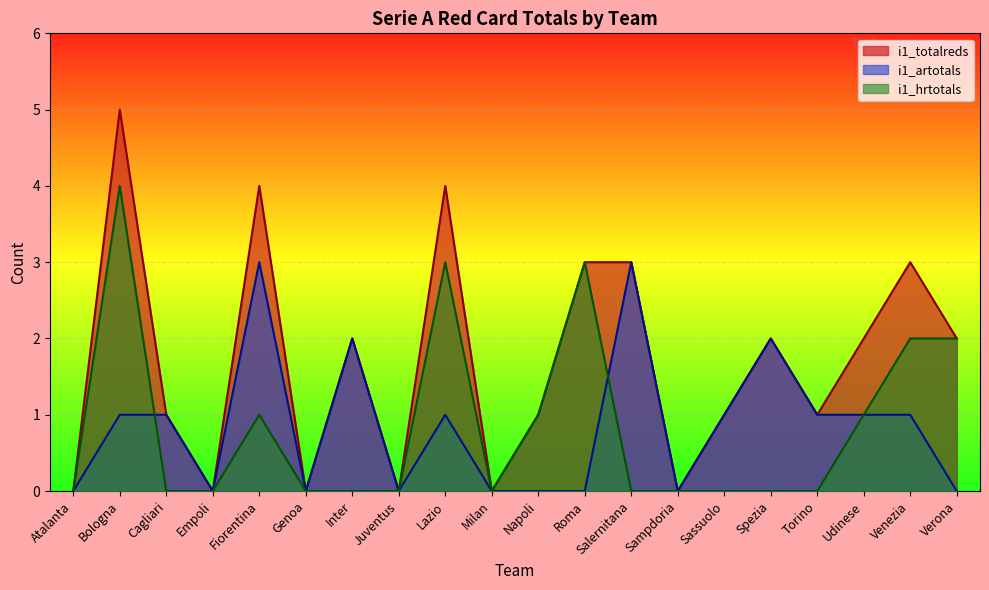

Is the value of i1_hrtotals at Sampdoria greater than the value of i1_totalreds at Inter?

No